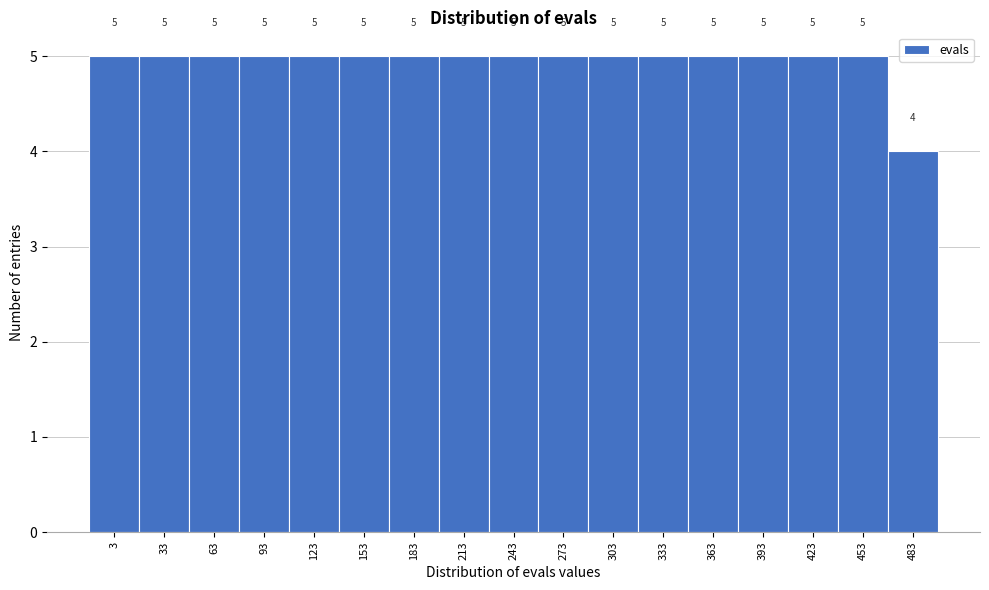

Reading left to right, transcribe all the data shown in this chart.

5	5	5	5	5	5	5	5	5	5	5	5	5	5	5	5	4